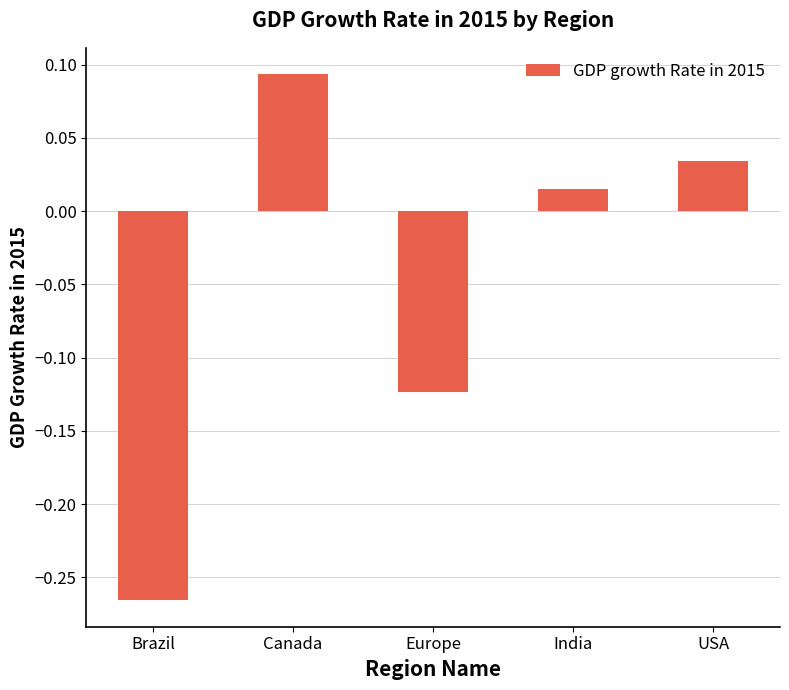

What is the change in value from Brazil to India?

+0.3